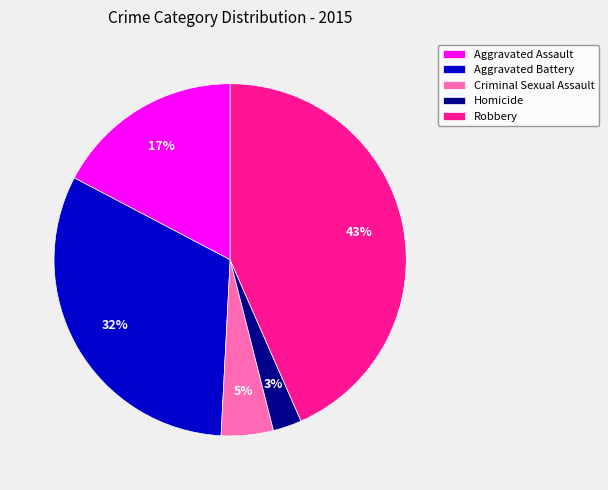

What is the largest slice in the pie chart?

Robbery